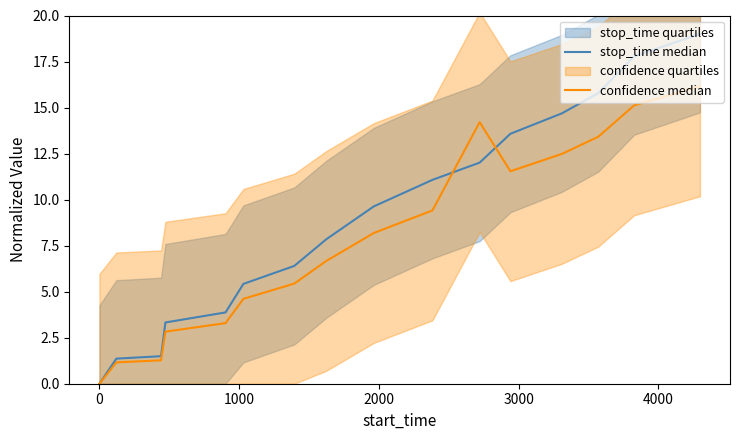

Which series has the largest range (max minus min)?

stop_time median